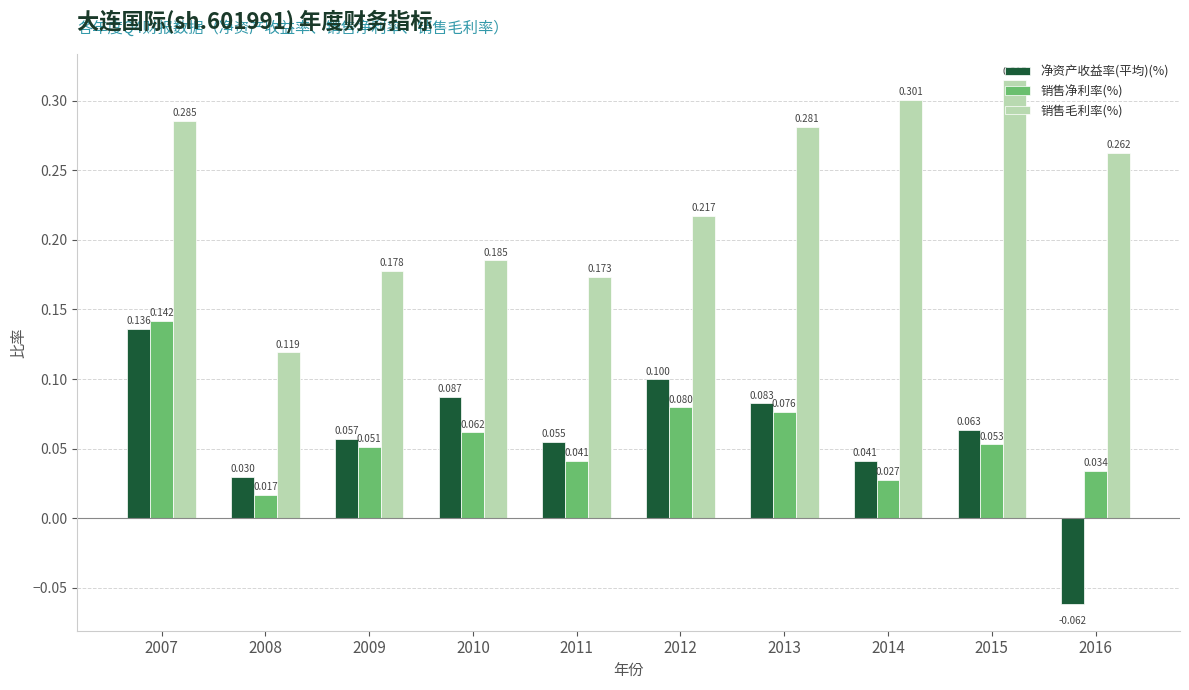

Which series has the widest spread of values?

净资产收益率(平均)(%)